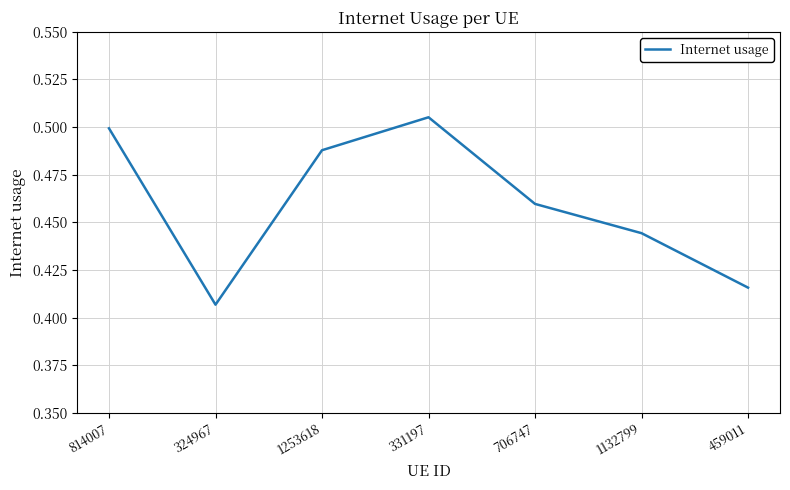

Where is the data nearest to the value 0?

324967